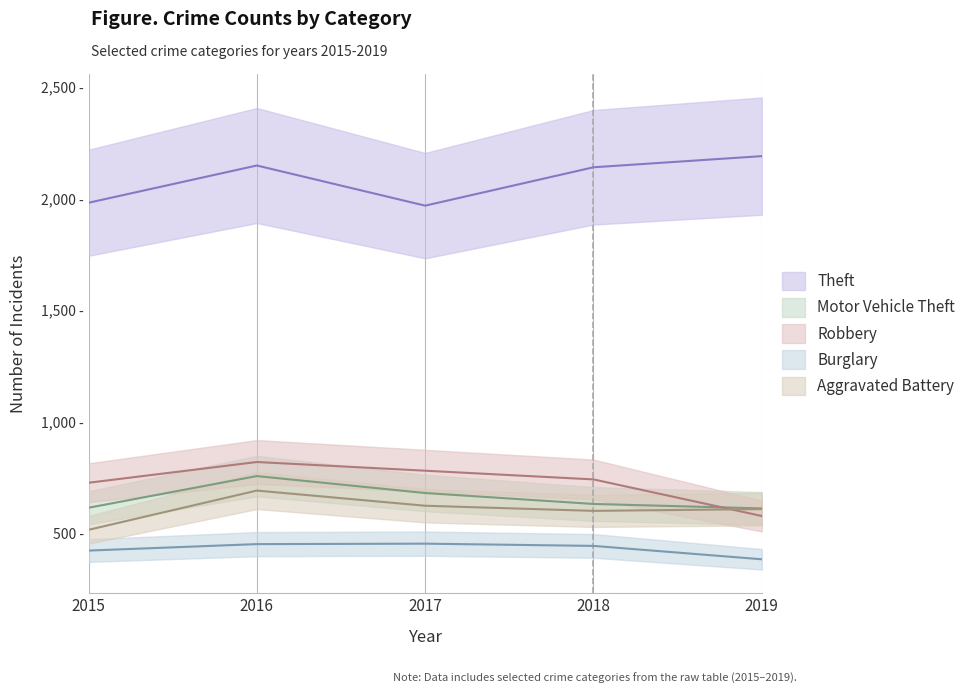

Reading right to left, list all the values displayed in this chart.

Theft: 2190	2140	1968	2148	1981
Motor Vehicle Theft: 611	631	680	756	614
Robbery: 577	741	780	819	726
Burglary: 383	443	453	451	422
Aggravated Battery: 608	600	623	691	515